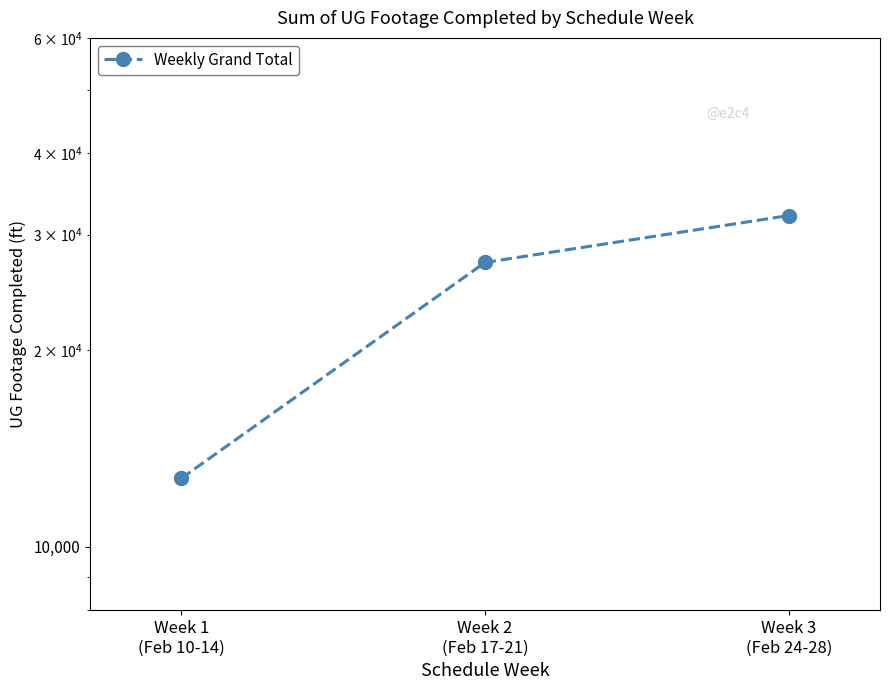

What is the sum of the values at Week 2
(Feb 17-21) and Week 1
(Feb 10-14)?

39930